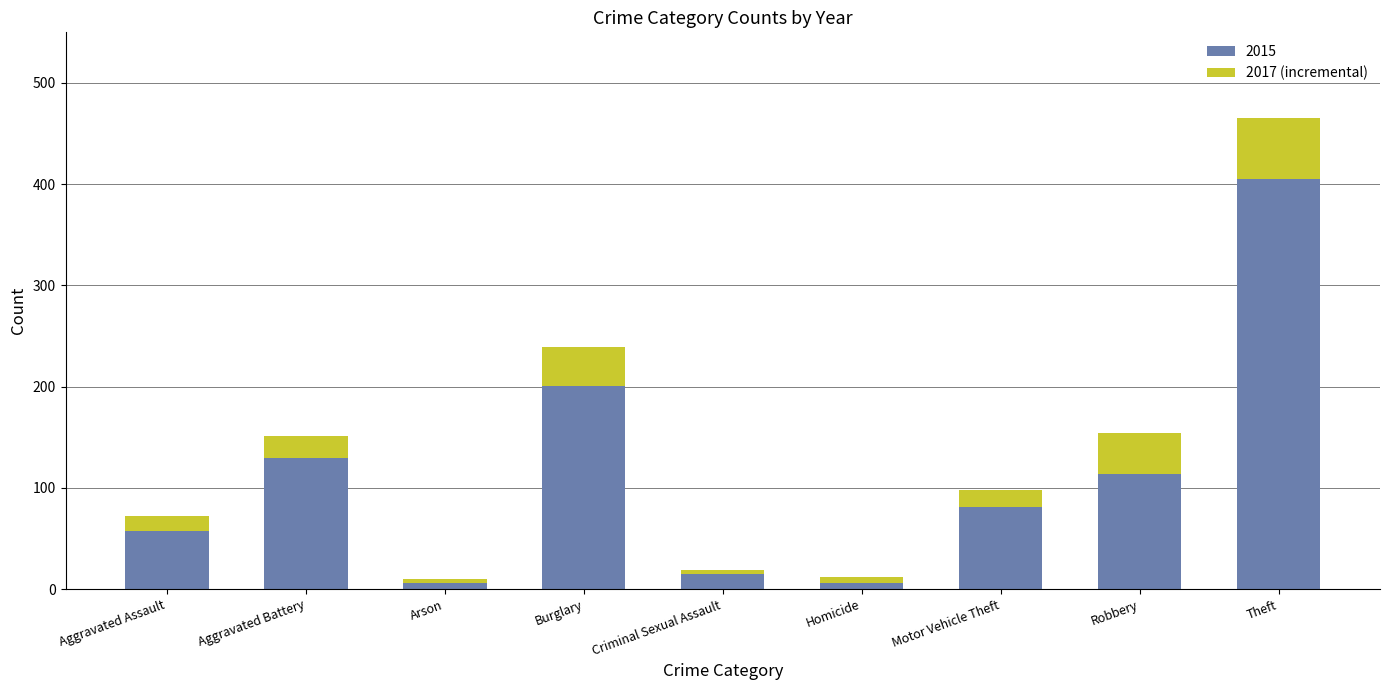

What is the maximum value for 2015?

405